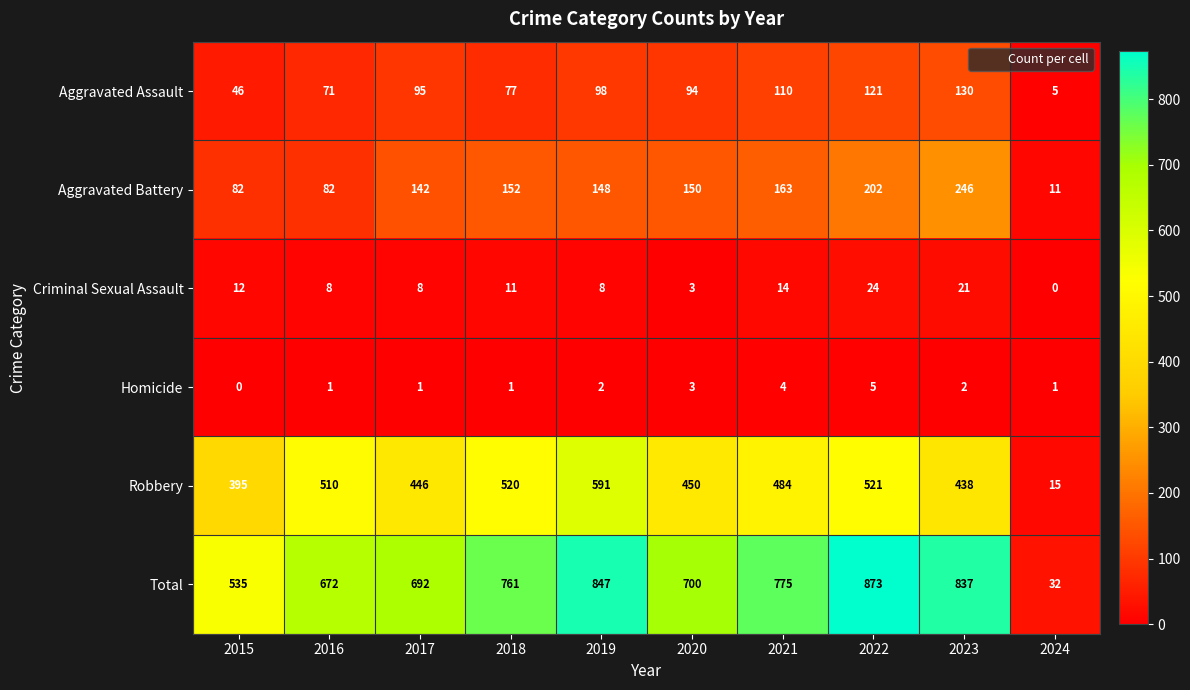

Which series has the widest spread of values?

Total